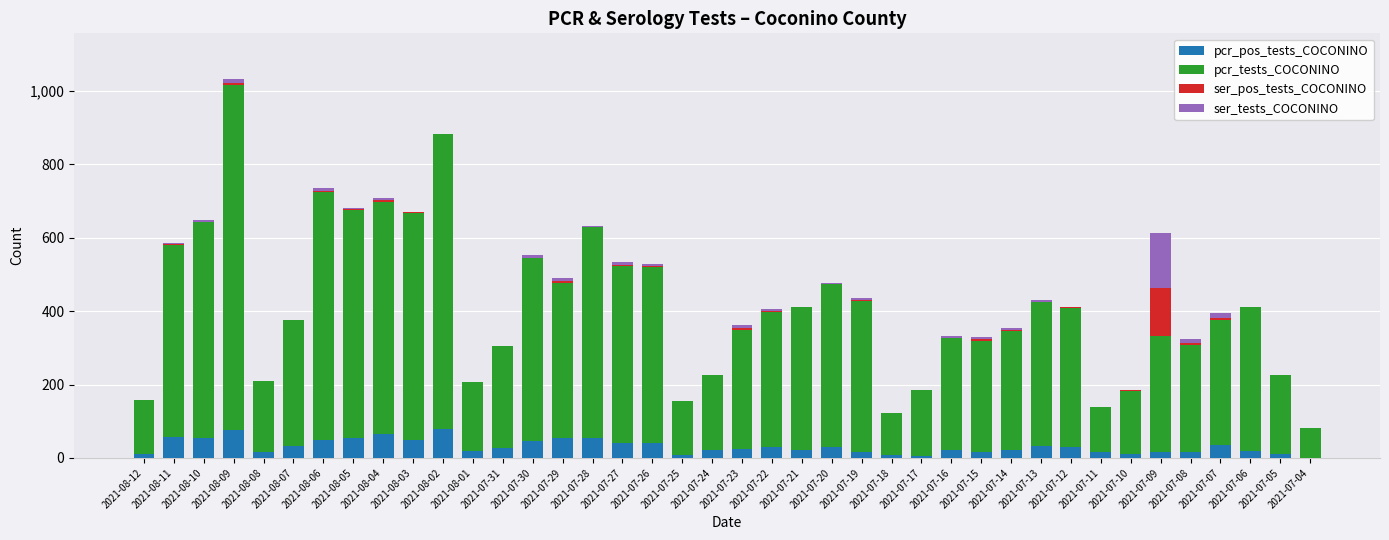

What is the sum of all pcr_pos_tests_COCONINO values?

1234